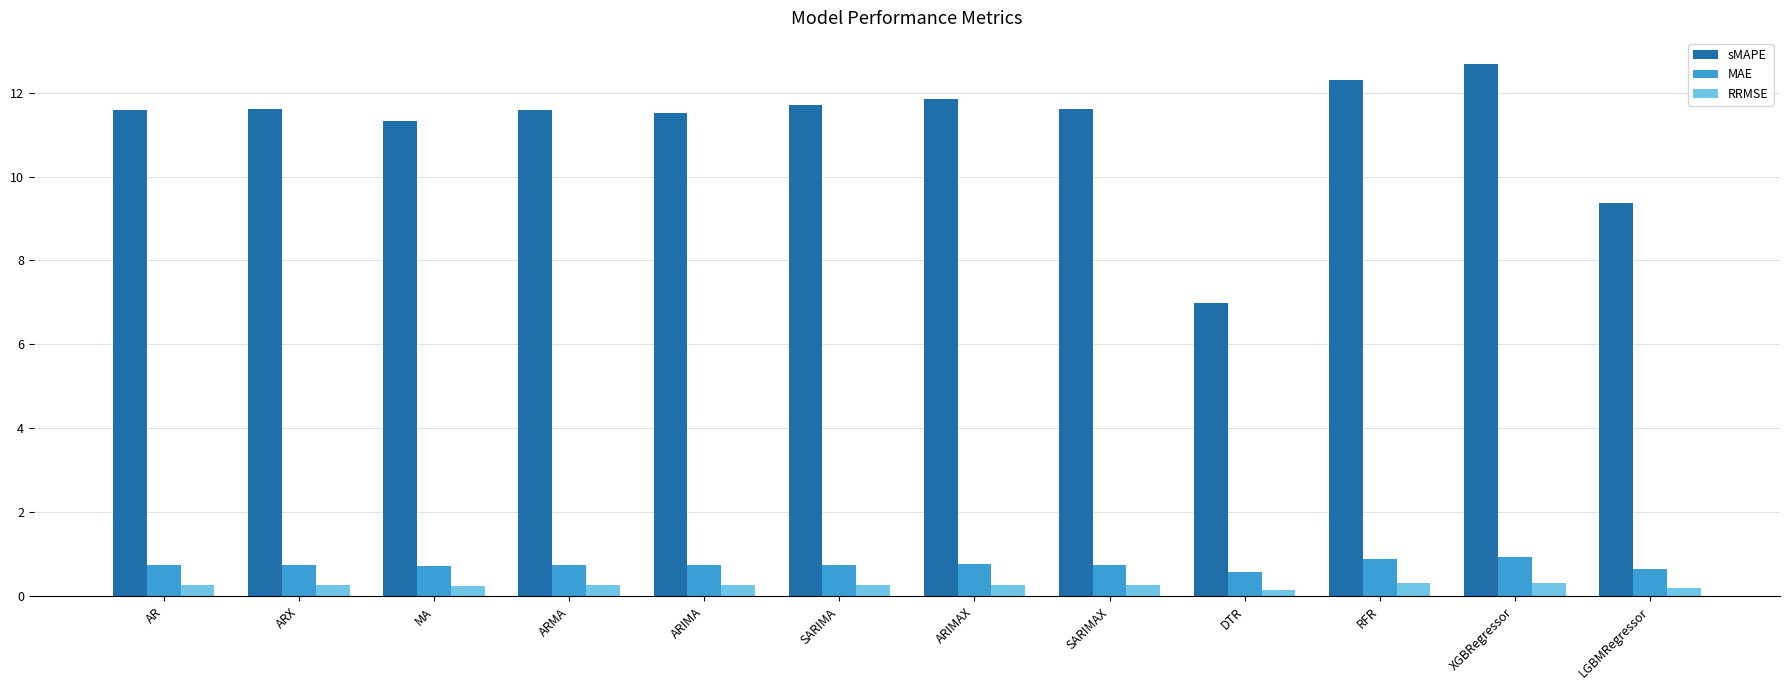

Where does the sMAPE series first go above 11?

AR